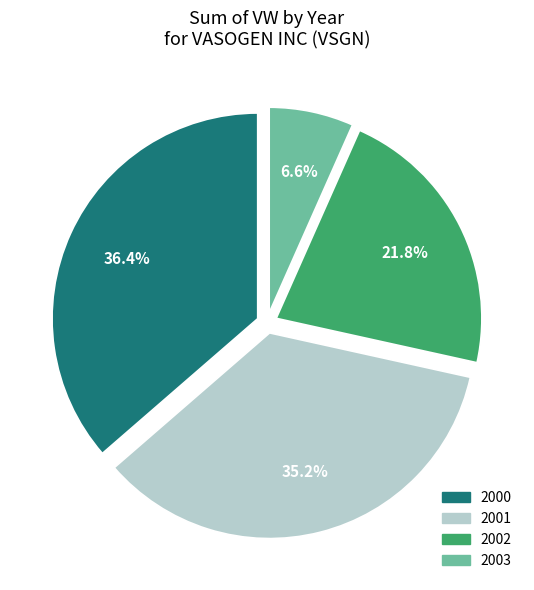

Does any single category account for the majority?

No